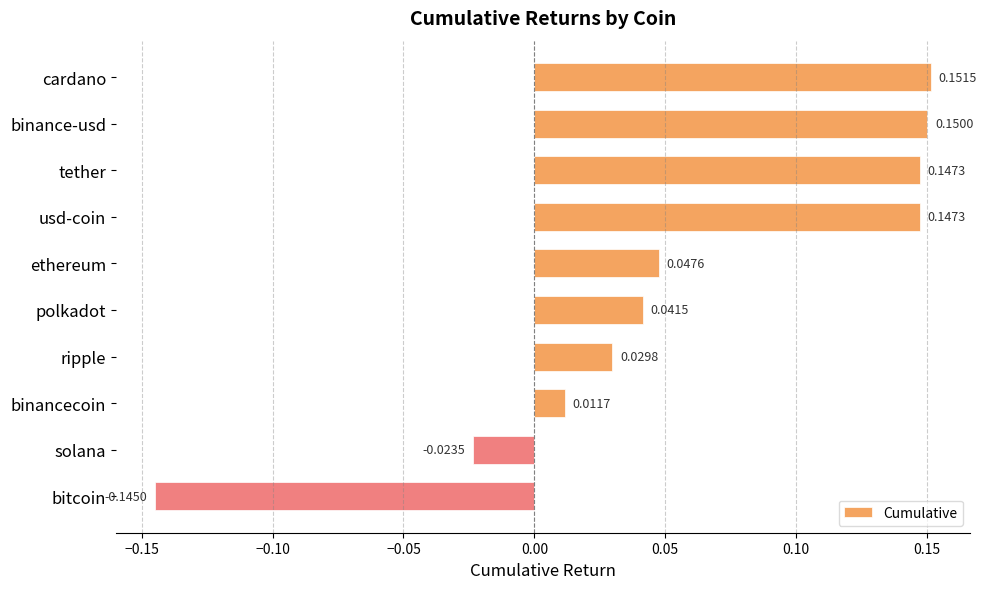

Between usd-coin and ripple, which is larger?

usd-coin